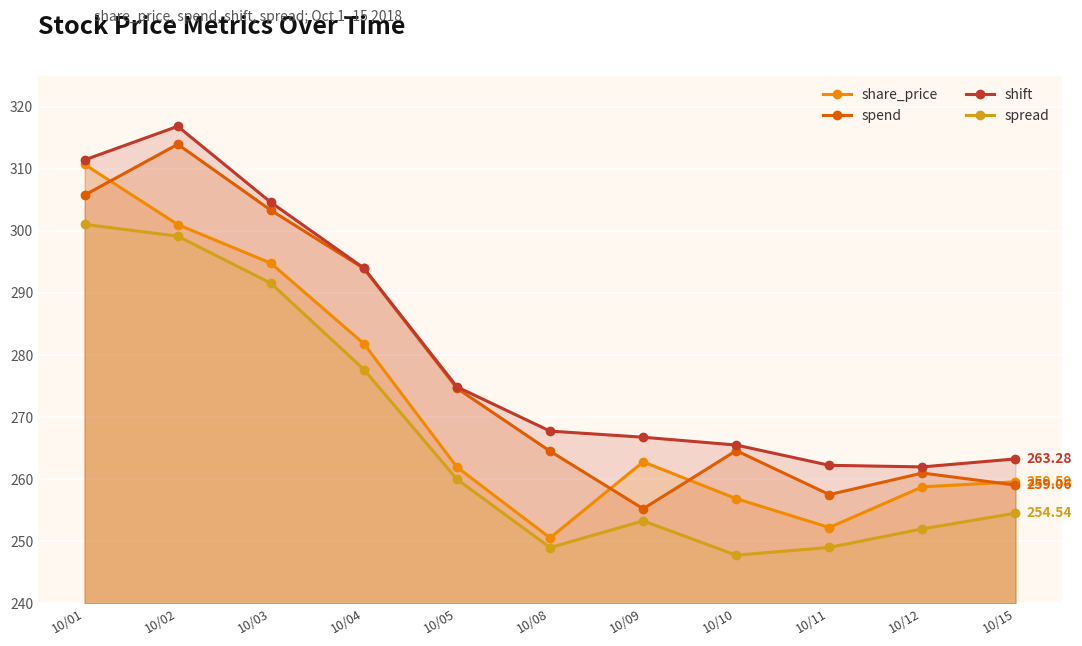

True or false: spread and spend cross at least once.

False